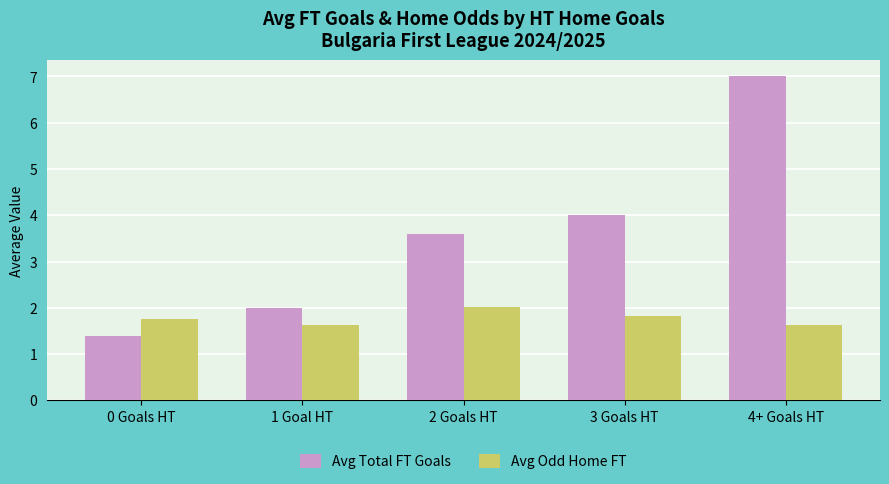

Which series has the largest total across all categories?

Avg Total FT Goals